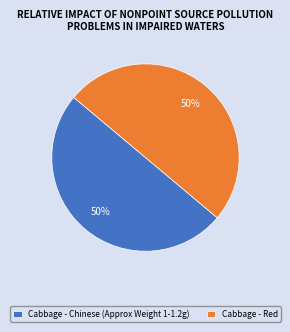

True or false: Cabbage - Red accounts for 60% of the total.

False